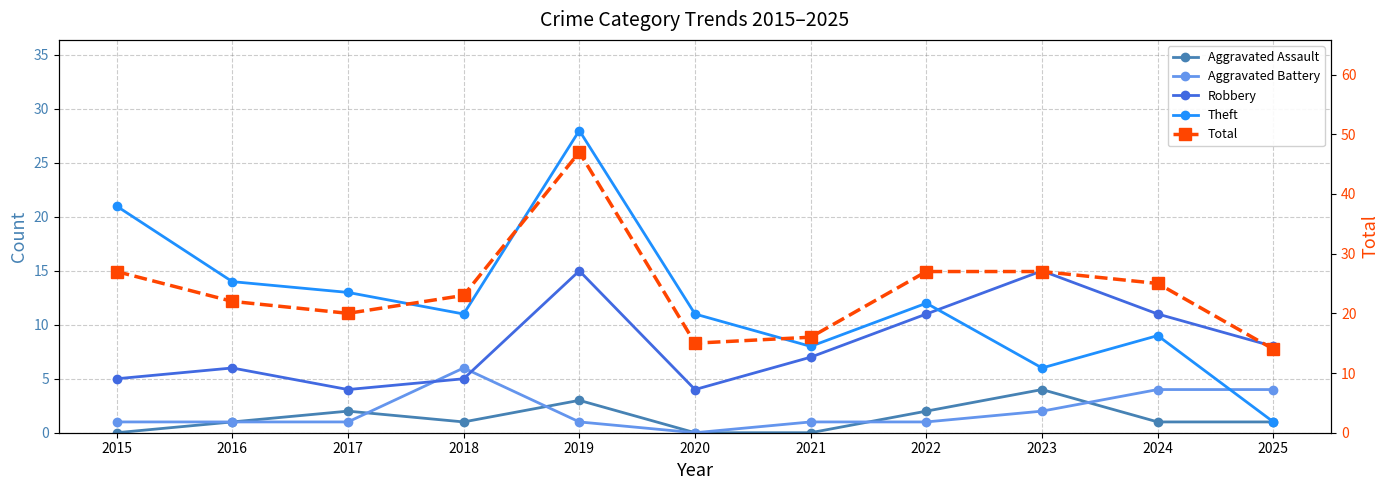

At which label does Aggravated Battery first exceed 1?

2018